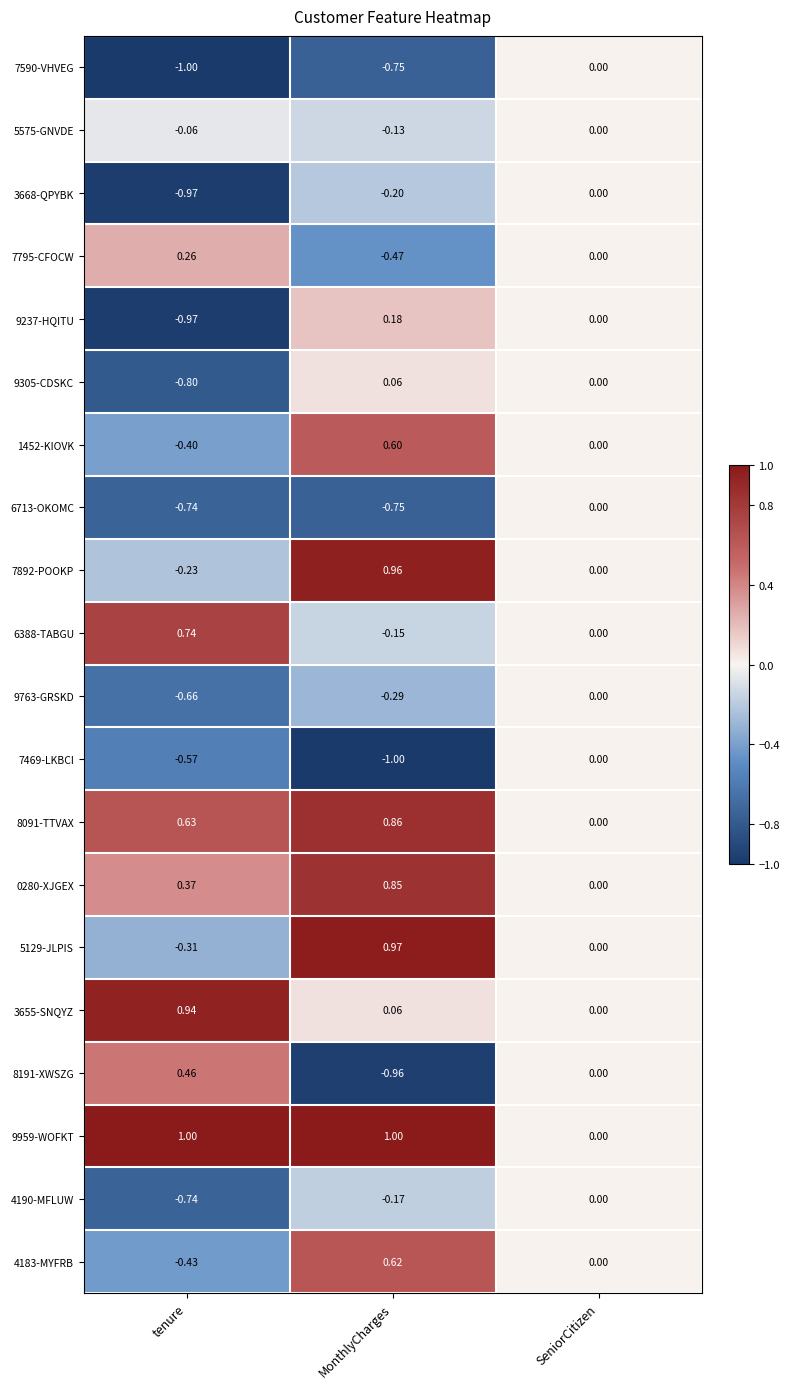

At which label does 5129-JLPIS reach its peak?

MonthlyCharges